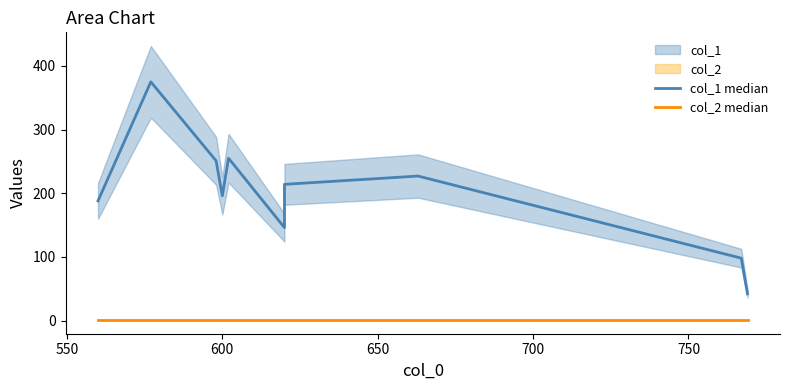

Is this an area chart (filled region under the line)?

No